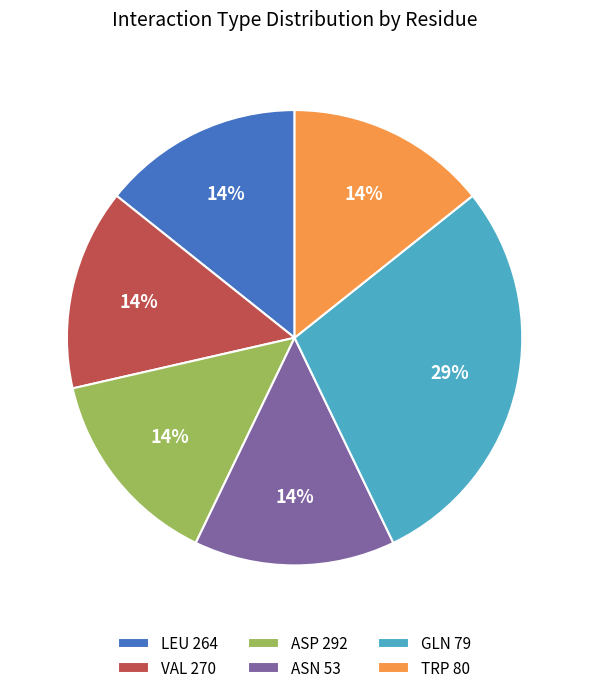

How many segments does this pie chart have?

6